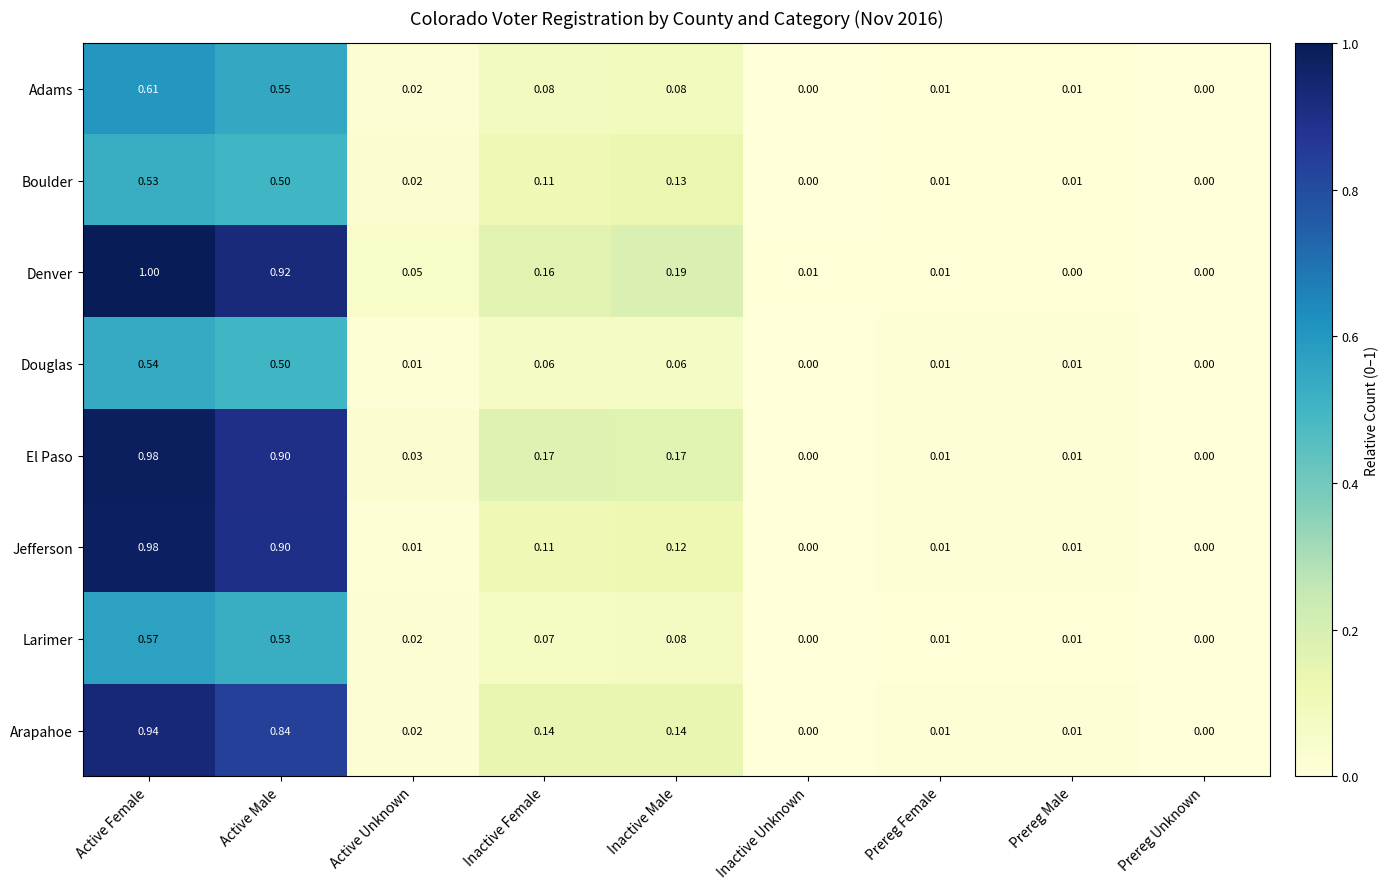

Which series has the widest spread of values?

Denver